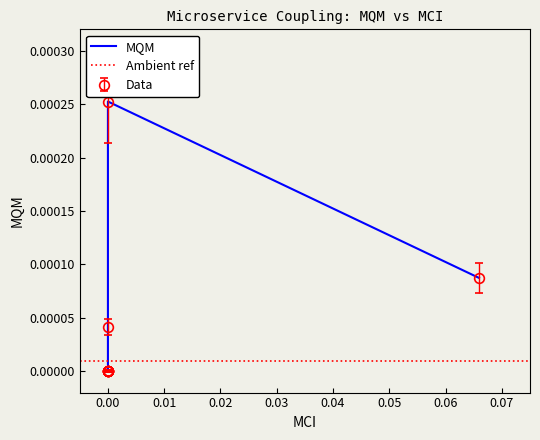

How many values exceed 0?

3